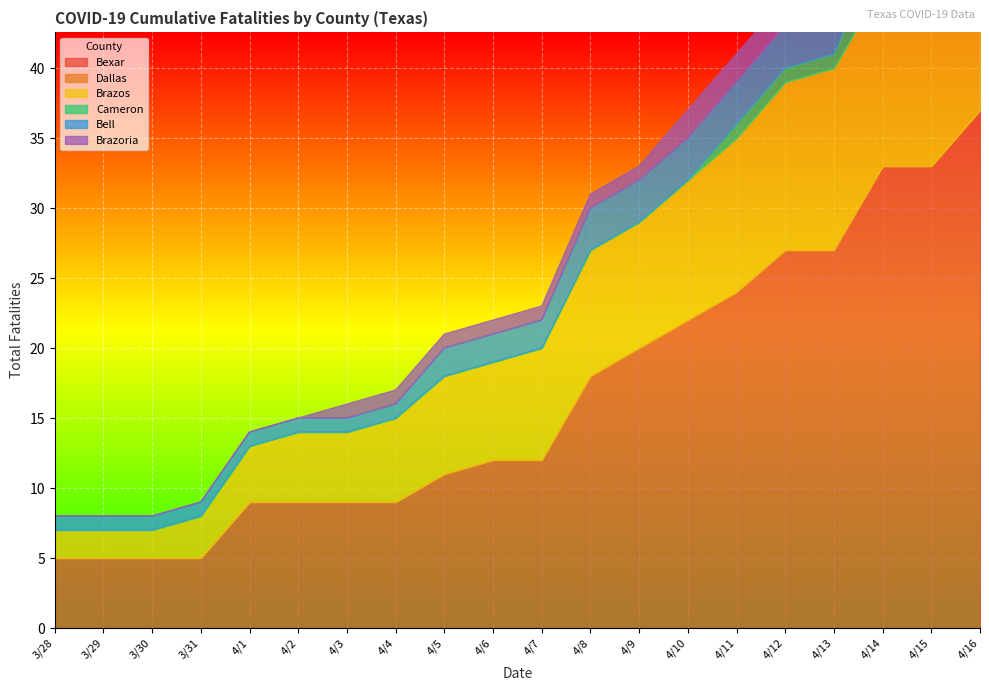

How many distinct data groups are displayed?

6